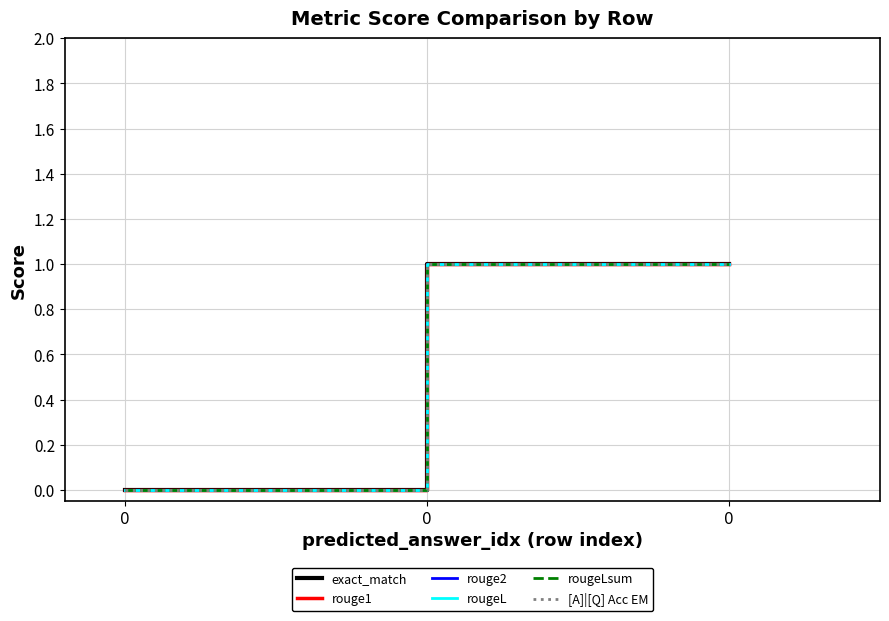

Does the chart display data point markers on the line(s)?

No